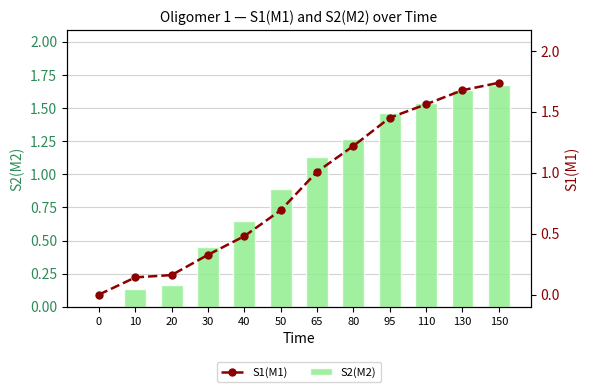

Count the number of categories in the chart.

12